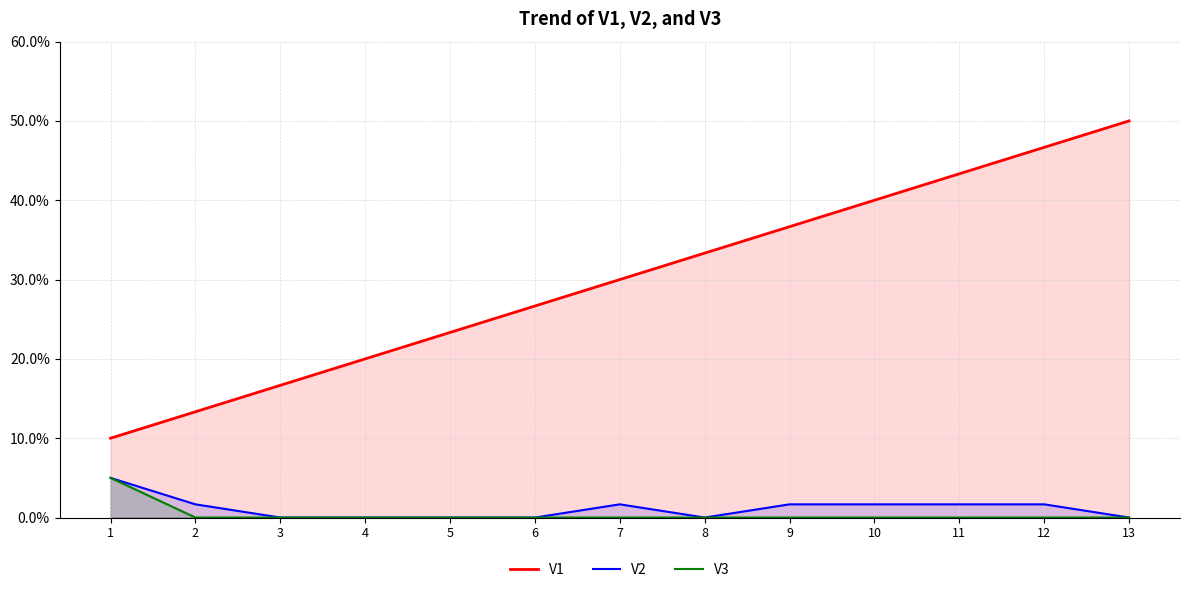

The value of V1 at 1 is 4.4. True or false?

False